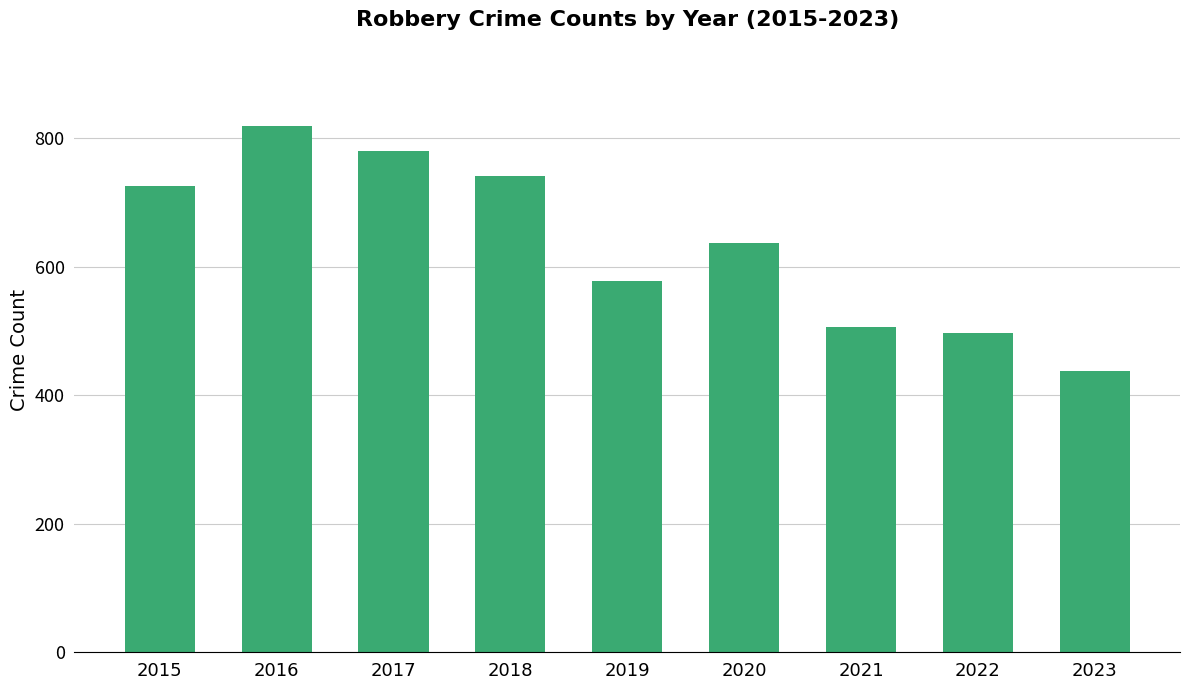

Reading left to right, extract all data points from this chart.

726	819	780	741	577	637	506	497	437